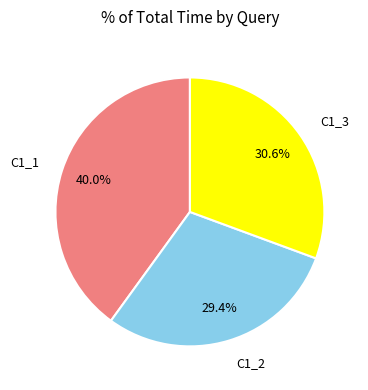

What percentage do C1_1 and C1_3 together represent?

70.6%